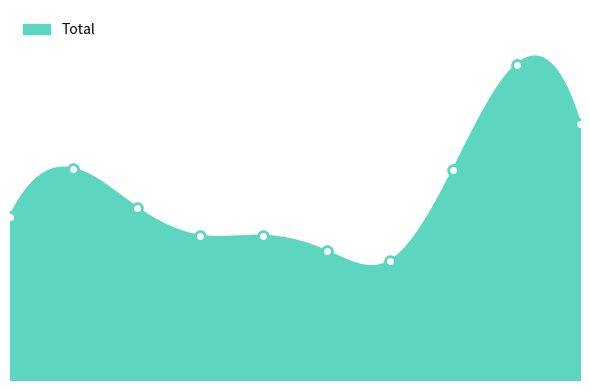

Approximately how many times larger is the value at 2022 compared to 2023?

0.7